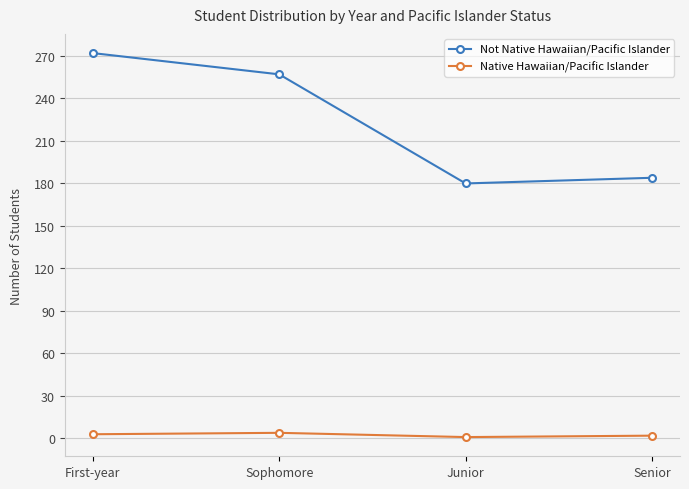

True or false: Not Native Hawaiian/Pacific Islander has more than 0 points higher than both neighbors.

False